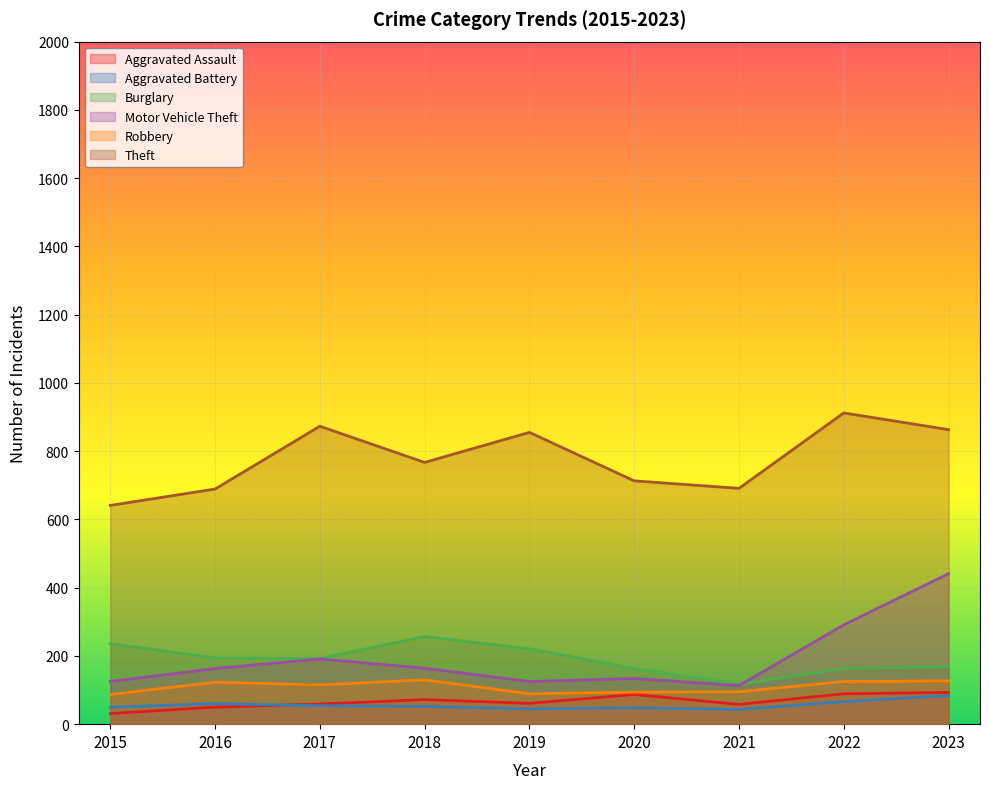

At which label is Burglary closest to 187?

2017